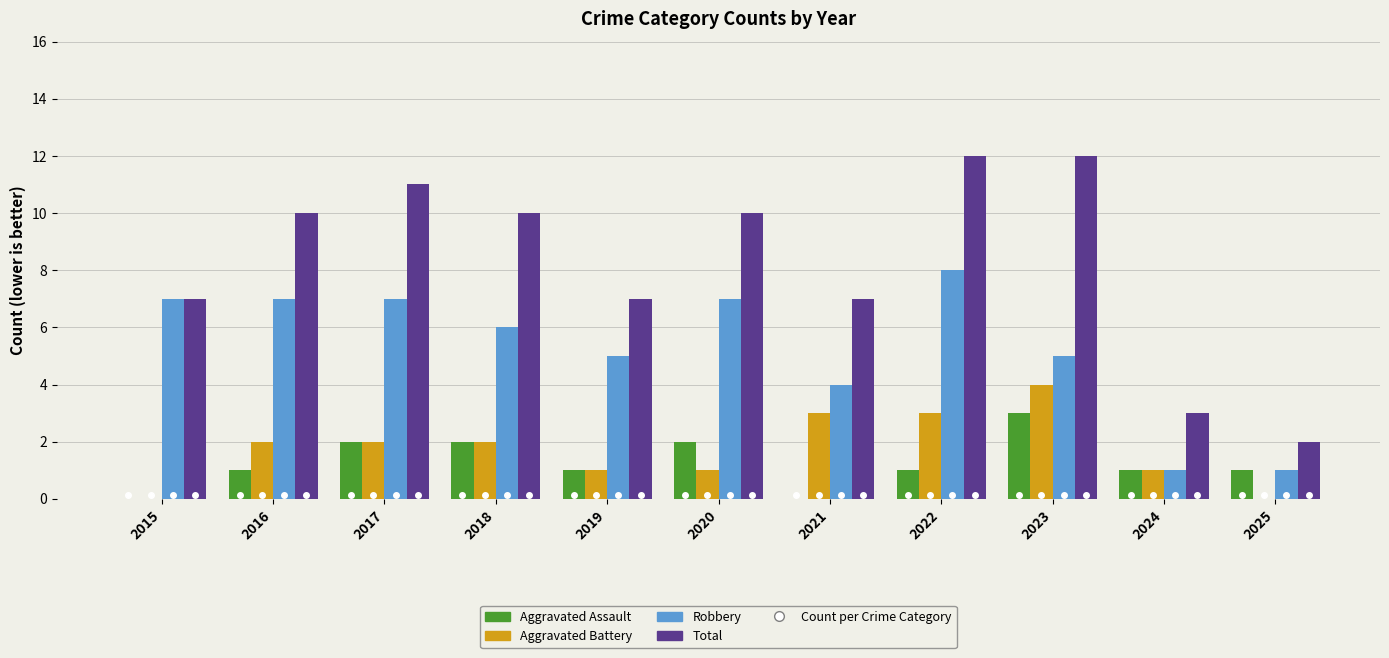

Between 2019 and 2020, which series saw the biggest shift?

Total